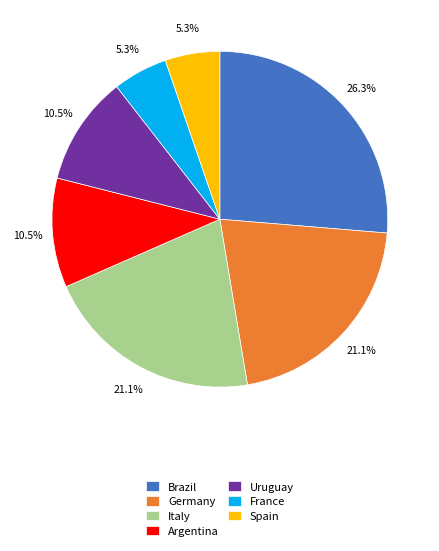

How much of the chart is everything except Italy?

78.9%